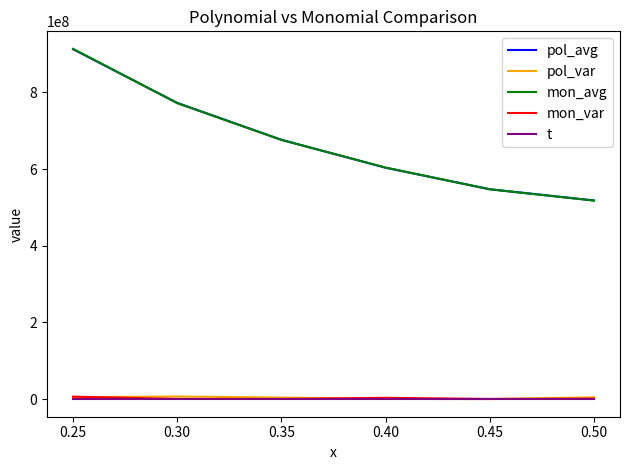

In t, how many points are lower than both neighbors (excluding endpoints)?

1